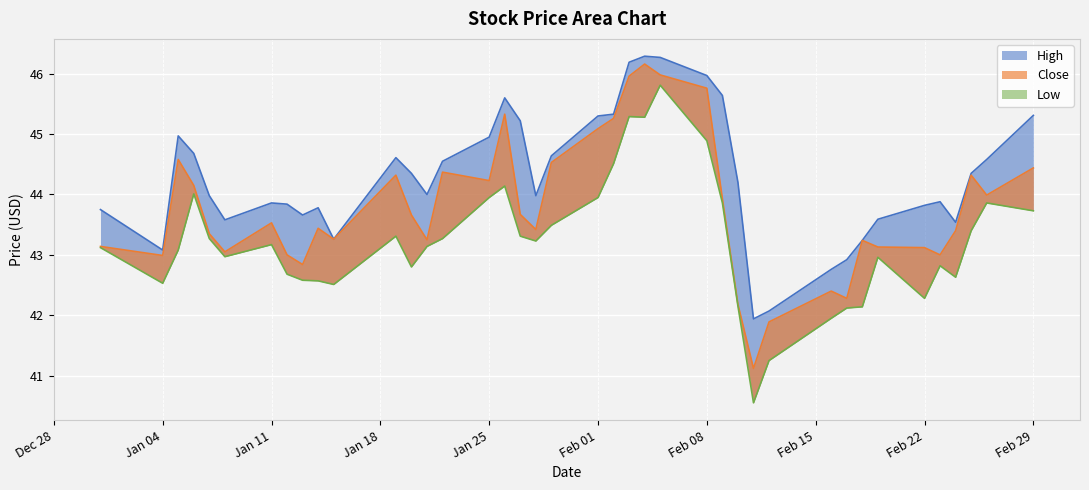

How many interior local peaks does the Close series have?

10